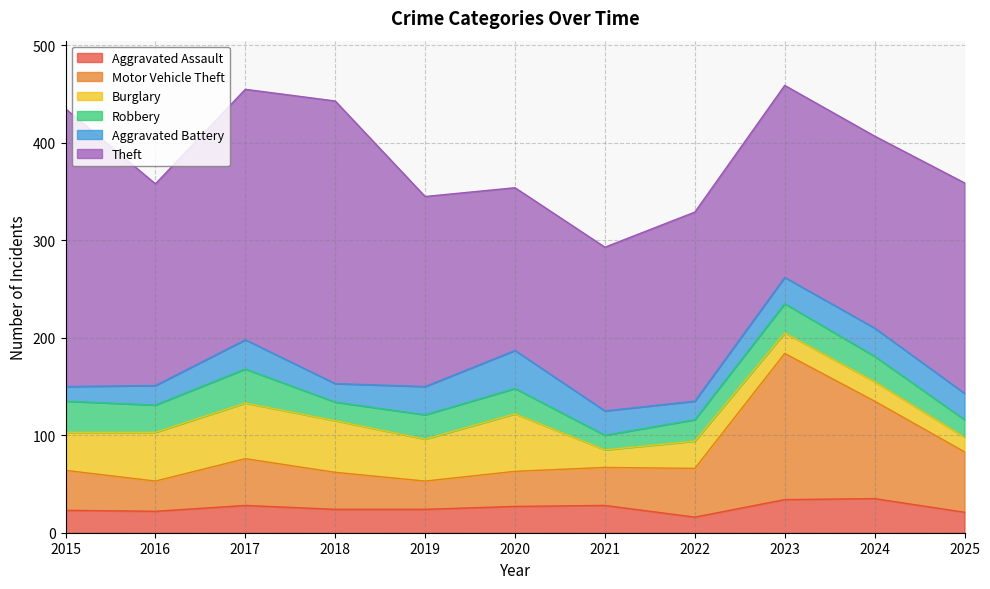

What is the value of the Aggravated Assault point at the 11th from the left?

21